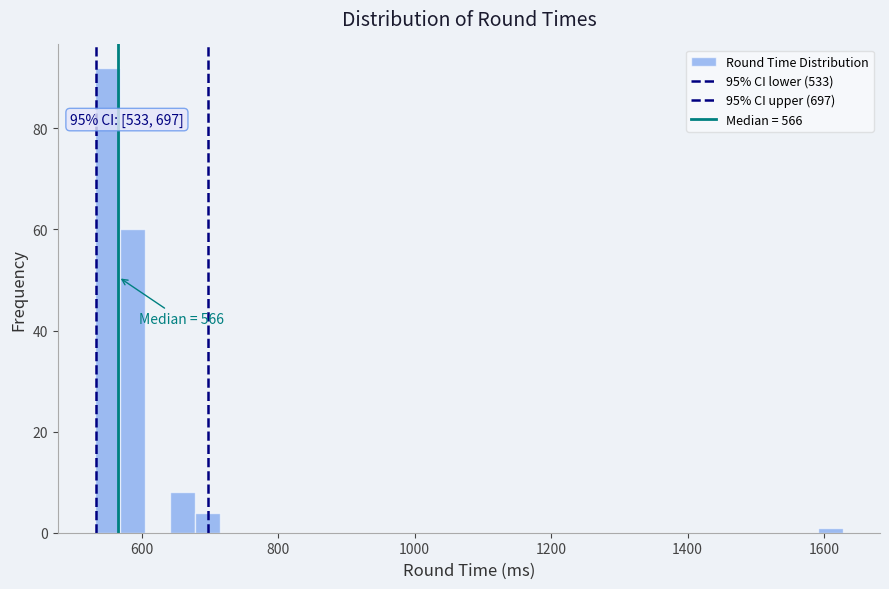

Read against the x-axis, roughly where is the centre of the tallest bar?

560